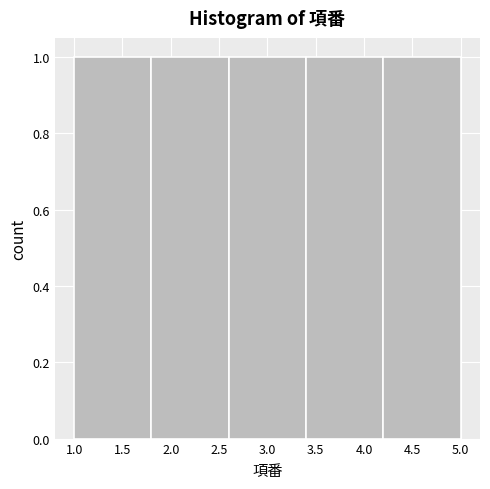

What is the height of the bar covering 2.6 to 3.4 on the x-axis? The values are not printed on the chart, so give them approximately, as read against the axis.

1